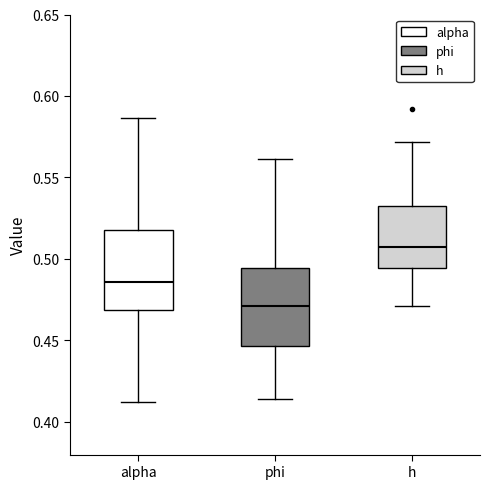

Reading left to right, read every box against the y-axis: the position of its median line, the range the box covers, and the ends of its whiskers. The values are not printed on the chart, so give them approximately, as read against the axis.

alpha: median 0.485, box 0.470 to 0.520, whiskers 0.415 to 0.585
phi: median 0.470, box 0.445 to 0.495, whiskers 0.415 to 0.560
h: median 0.505, box 0.495 to 0.535, whiskers 0.470 to 0.570